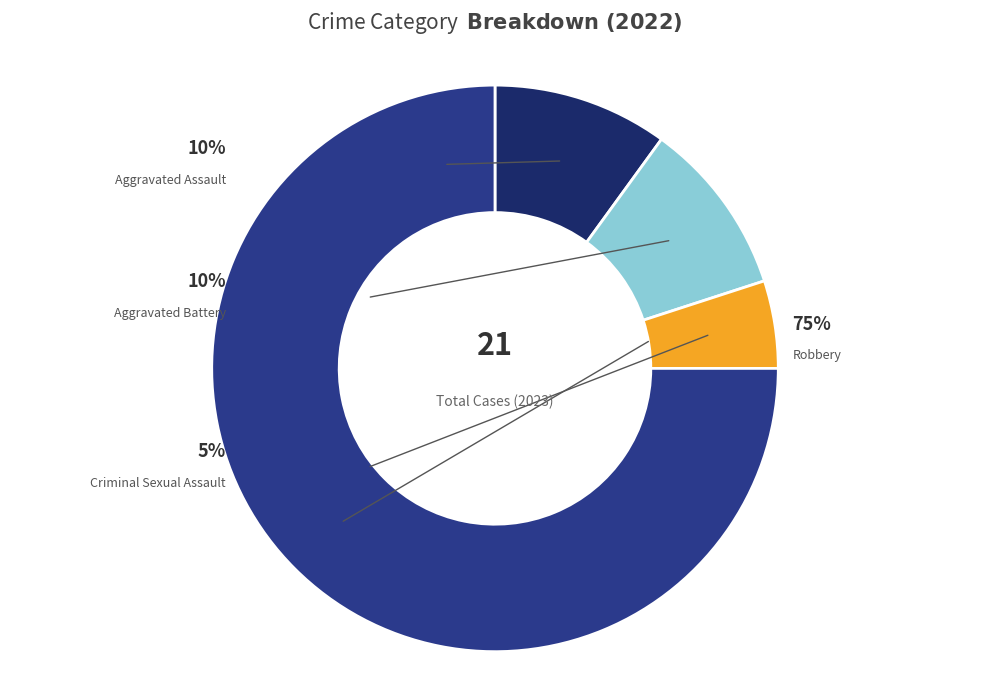

Is Robbery the majority of the pie?

Yes